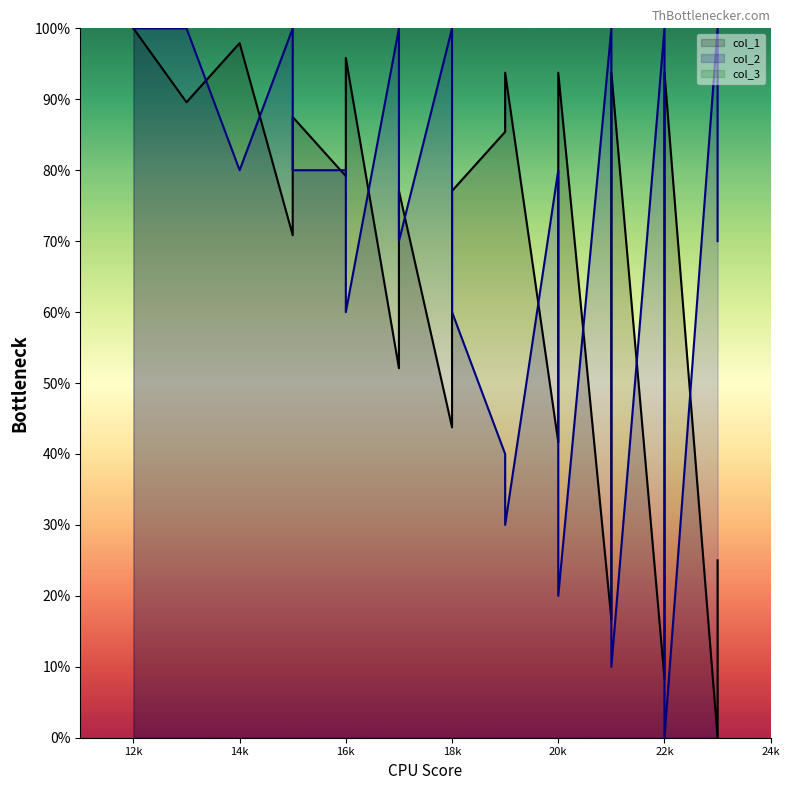

Which series has the widest spread of values?

col_1